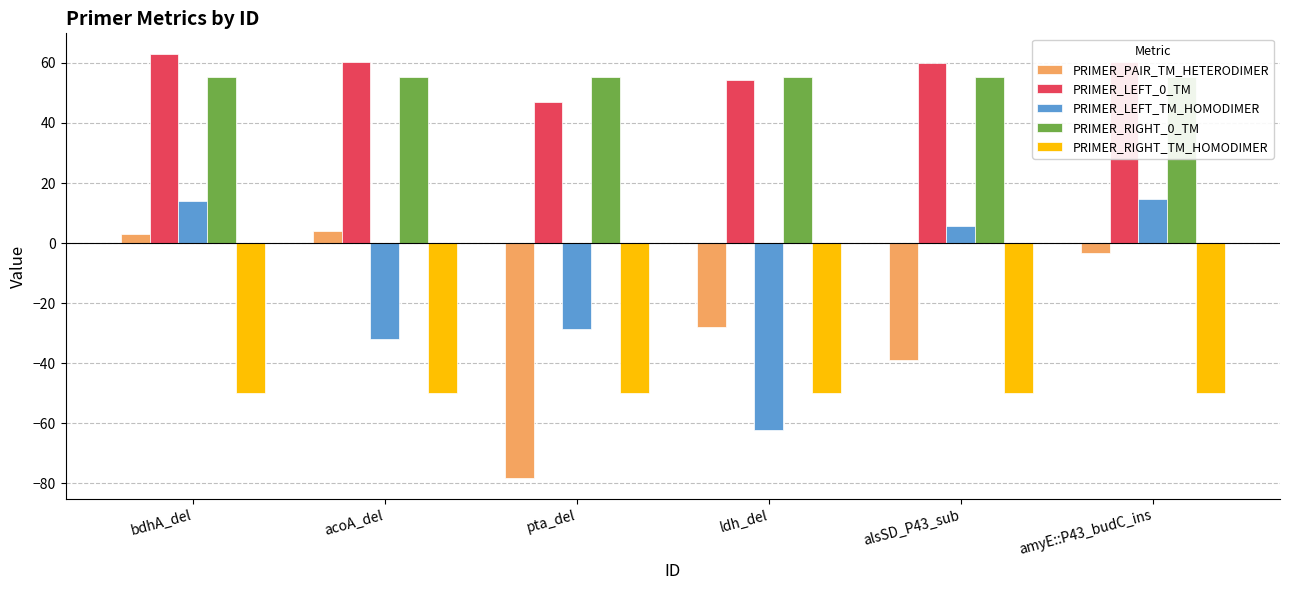

Is it true that PRIMER_RIGHT_TM_HOMODIMER equals -49.7 at pta_del?

True